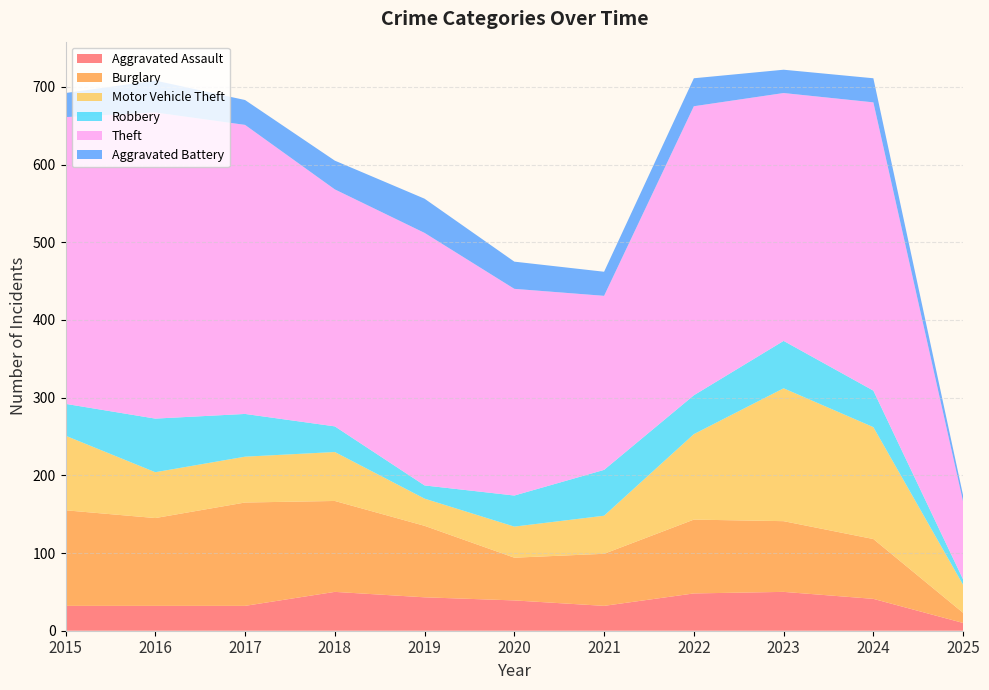

Reading right to left, extract all data points from this chart.

Aggravated Assault: 2025=10	2024=41	2023=50	2022=48	2021=32	2020=39	2019=43	2018=50	2017=32	2016=32	2015=32
Burglary: 2025=13	2024=77	2023=91	2022=95	2021=67	2020=55	2019=92	2018=117	2017=133	2016=113	2015=123
Motor Vehicle Theft: 2025=36	2024=144	2023=171	2022=110	2021=49	2020=40	2019=35	2018=63	2017=59	2016=59	2015=96
Robbery: 2025=7	2024=47	2023=61	2022=50	2021=59	2020=40	2019=17	2018=33	2017=55	2016=69	2015=41
Theft: 2025=100	2024=371	2023=319	2022=372	2021=224	2020=266	2019=325	2018=305	2017=372	2016=394	2015=369
Aggravated Battery: 2025=8	2024=31	2023=30	2022=36	2021=31	2020=35	2019=44	2018=37	2017=32	2016=41	2015=31